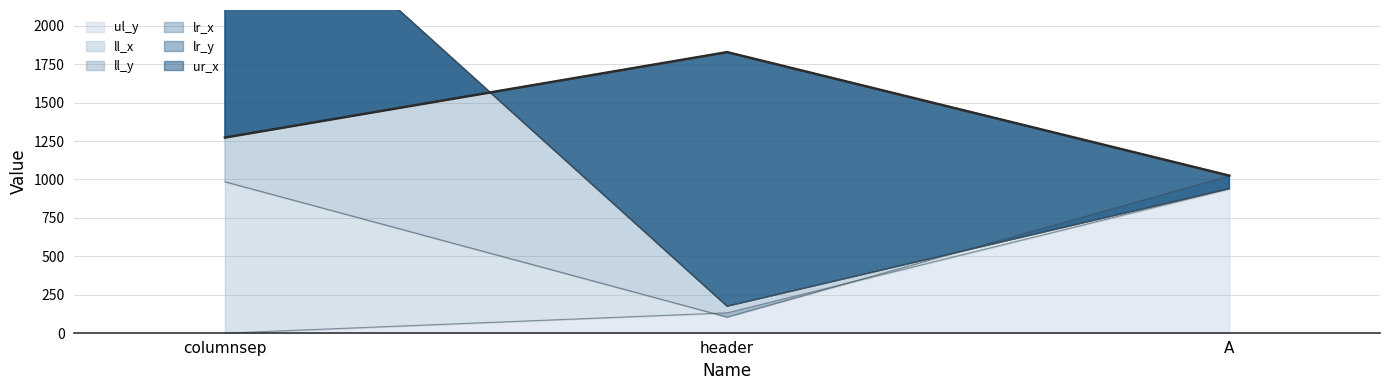

Rank the series by their maximum value, from highest to lowest.

ll_y, lr_y, lr_x, ur_x, ll_x, ul_y